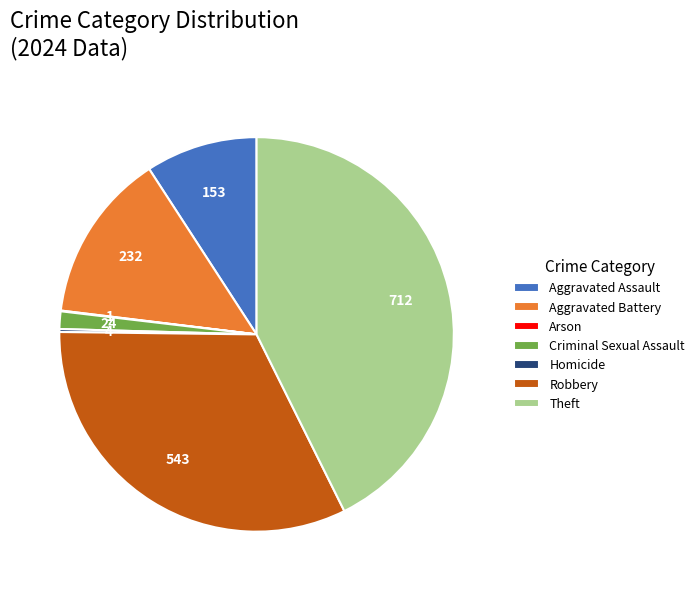

Is there any slice that represents more than half of the pie?

No